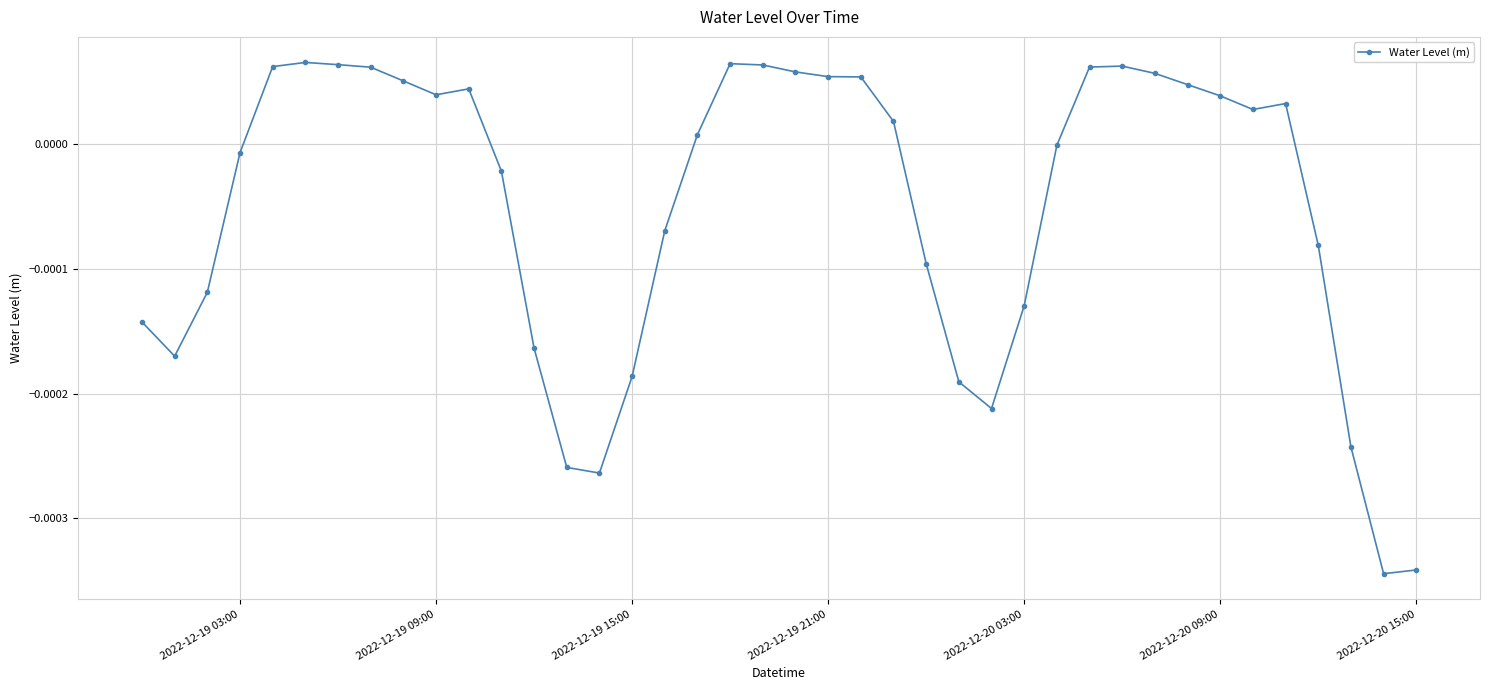

True or false: there are more than 0 points higher than both neighbors.

True